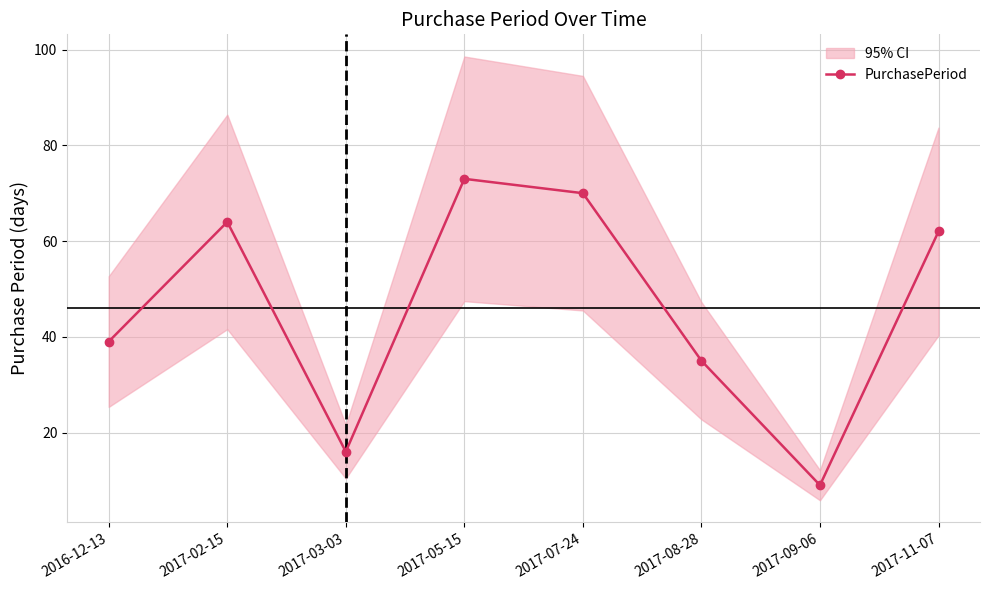

How many series are shown in this chart?

1